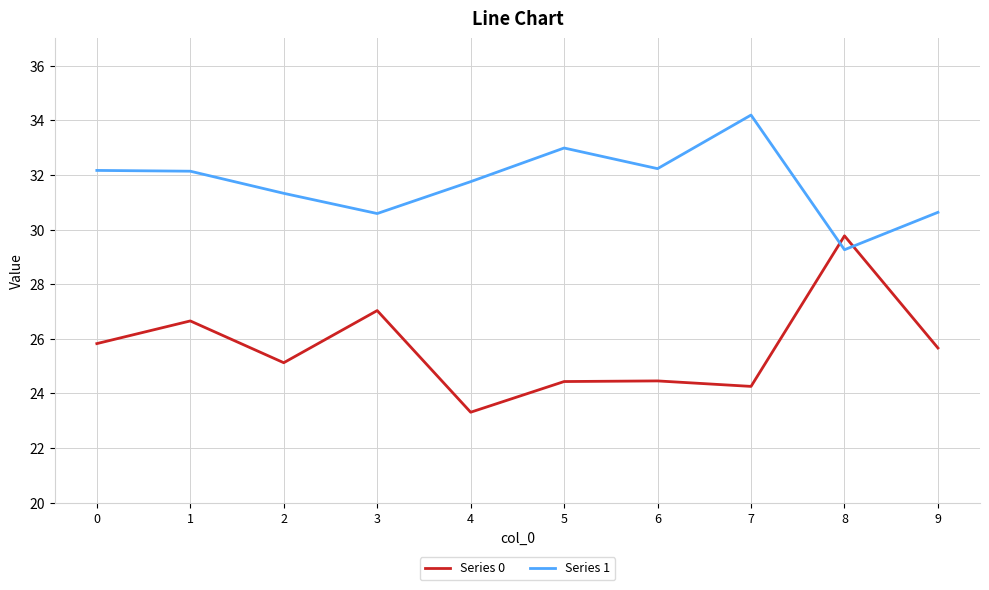

What is the total value across all series at 4?

55.1